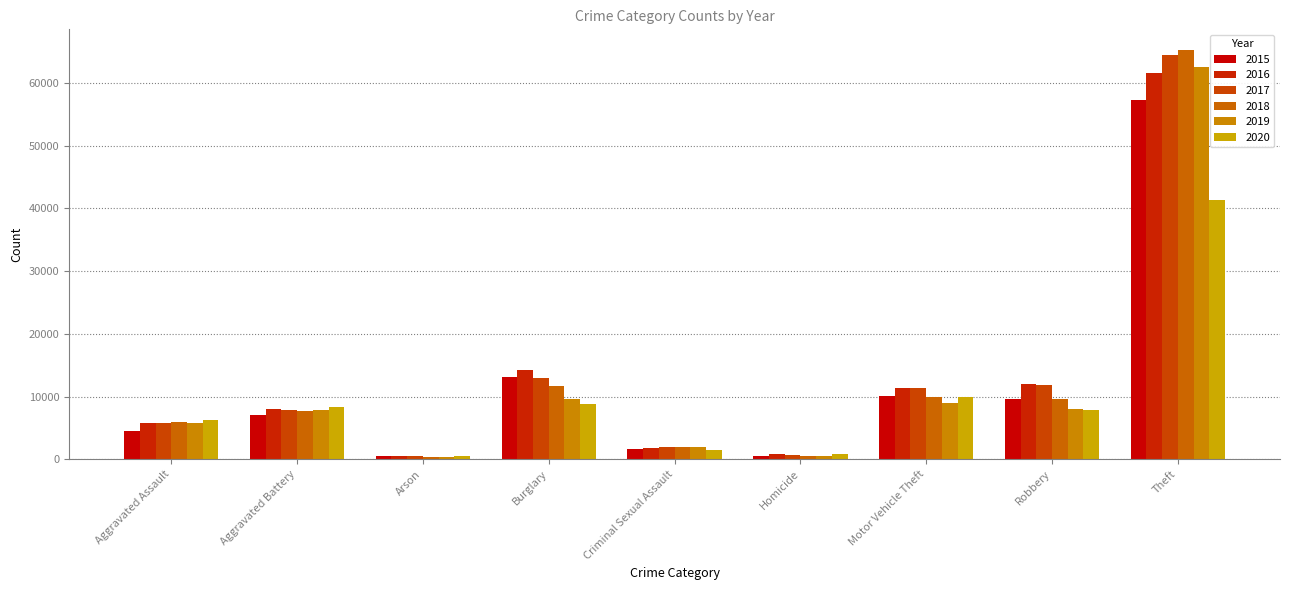

What is the difference between the 2017 values at Homicide and Theft?

63714